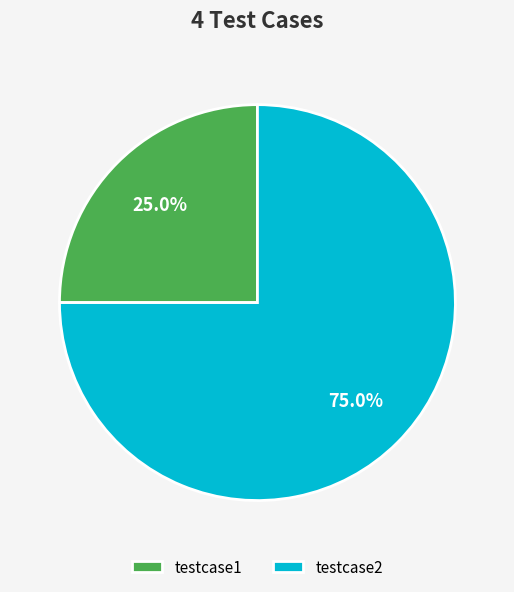

To the nearest percent, what percentage of the pie is testcase1?

25%